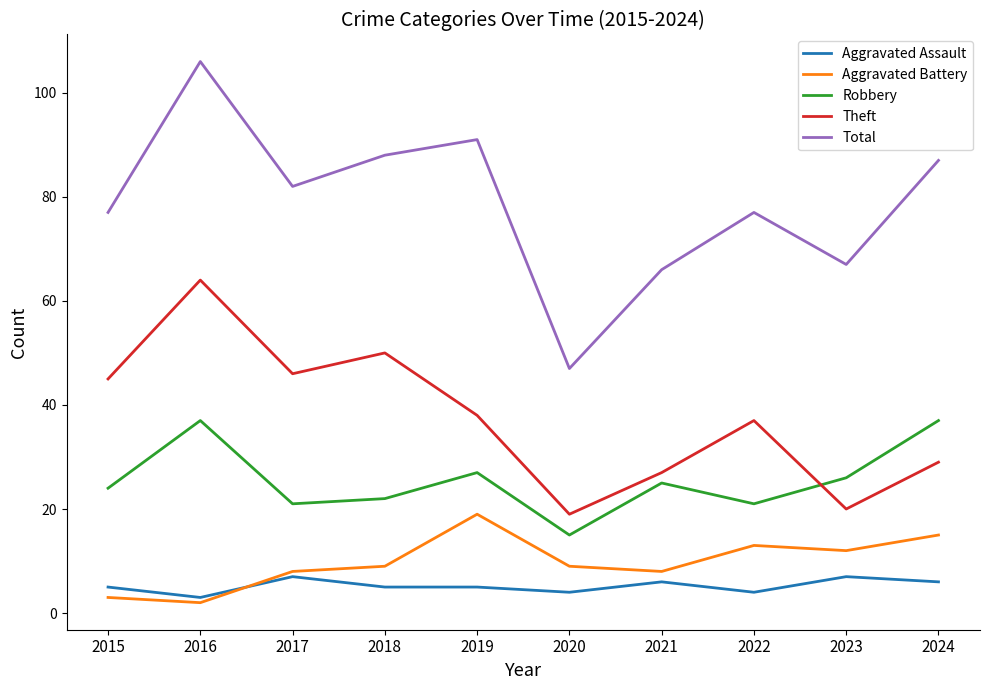

True or false: Total and Robbery intersect in this chart.

False